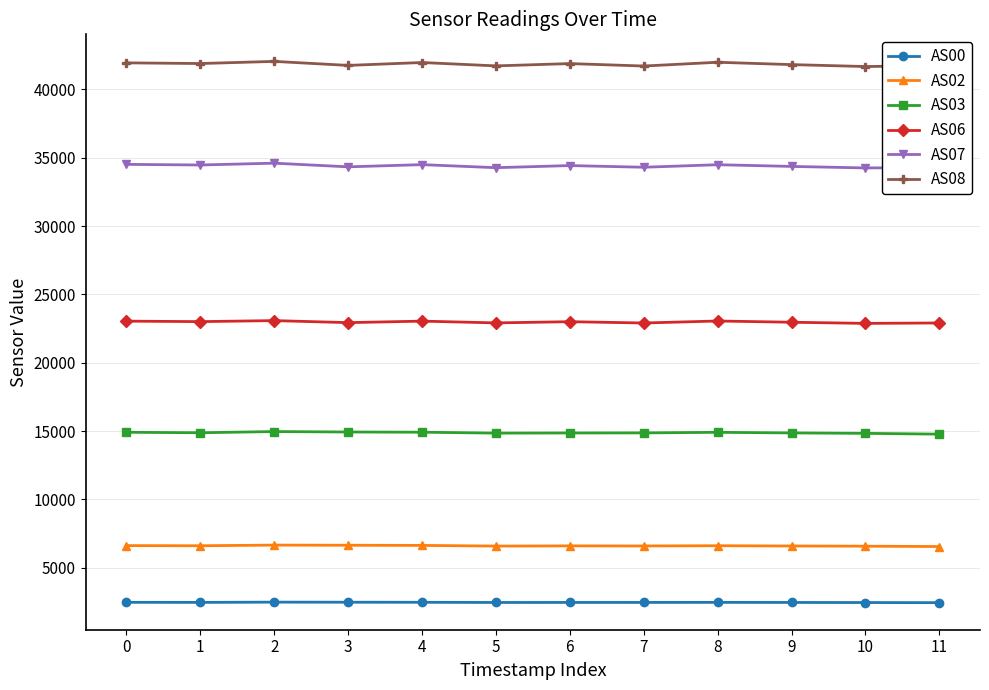

How many data points in AS02 are less than 6609?

6